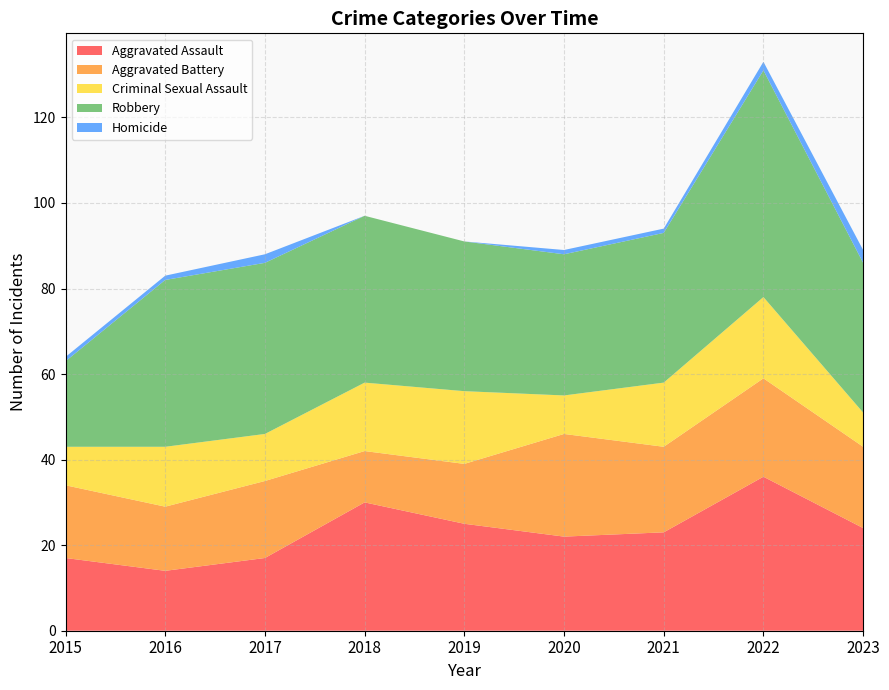

Reading left to right, extract all data points from this chart.

Aggravated Assault: 17	14	17	30	25	22	23	36	24
Aggravated Battery: 17	15	18	12	14	24	20	23	19
Criminal Sexual Assault: 9	14	11	16	17	9	15	19	8
Robbery: 20	39	40	39	35	33	35	53	35
Homicide: 1	1	2	0	0	1	1	2	3